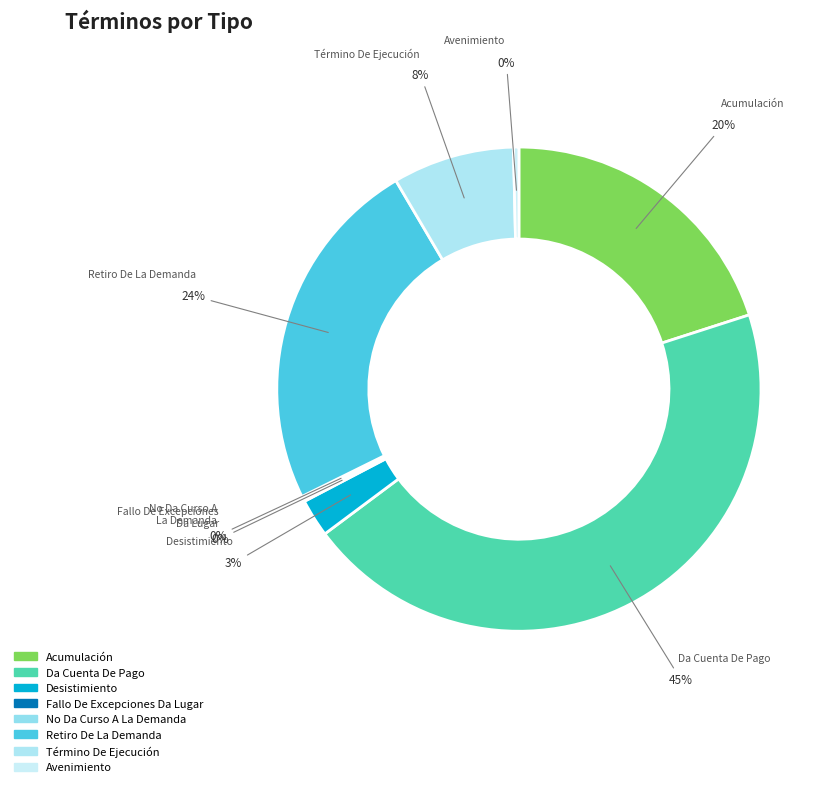

Is the sum of Desistimiento and Da Cuenta De Pago greater than half?

No